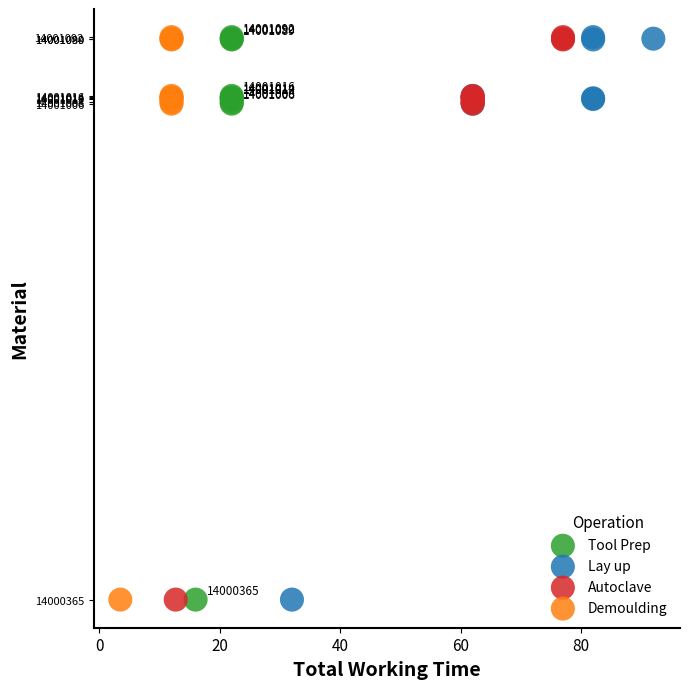

What are all the series names shown in the legend?

Tool Prep, Lay up, Autoclave, Demoulding